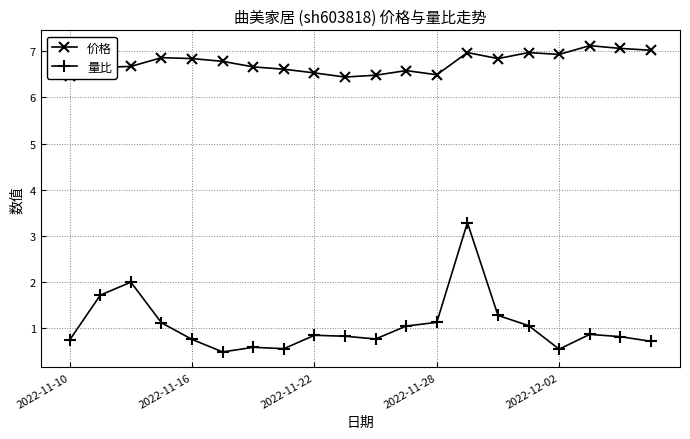

List the series in order of their peak value, lowest first.

量比, 价格